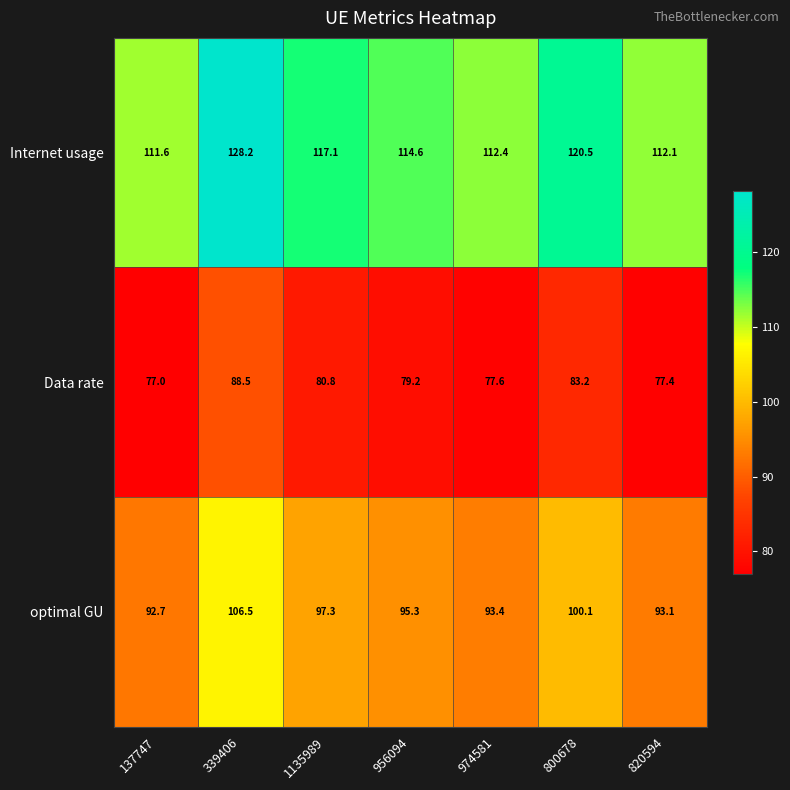

What is the sum of all Data rate values?

563.7